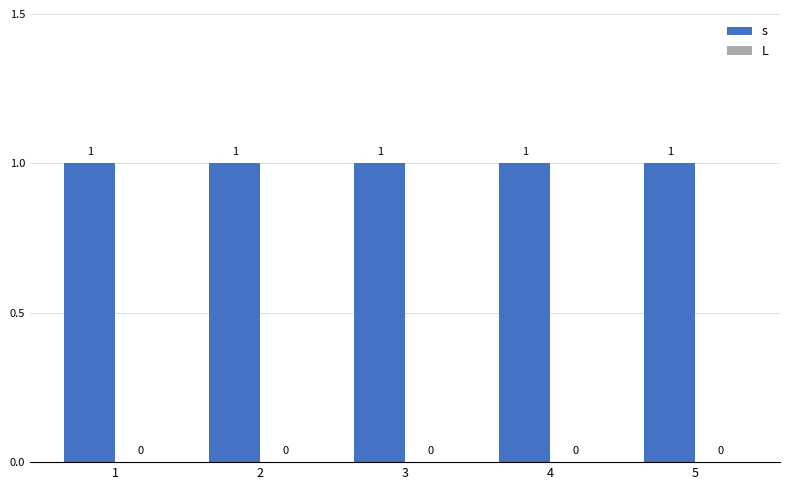

Is it true that s equals 1 at 3?

True